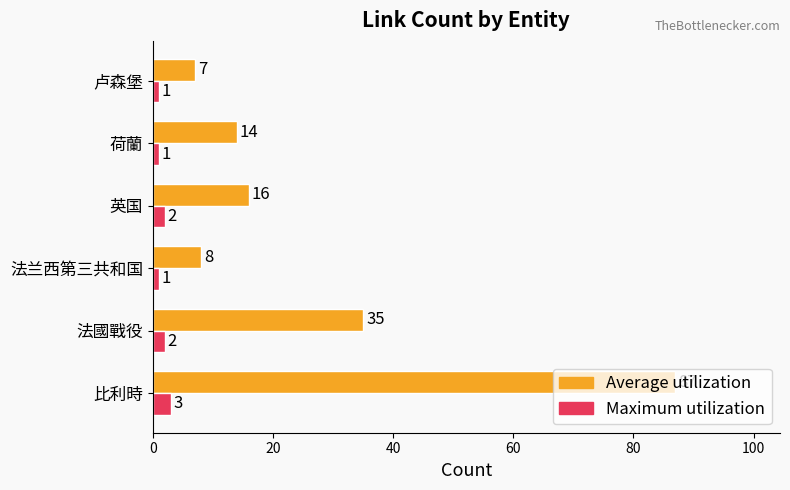

Where is Average utilization nearest to the value 47?

法國戰役